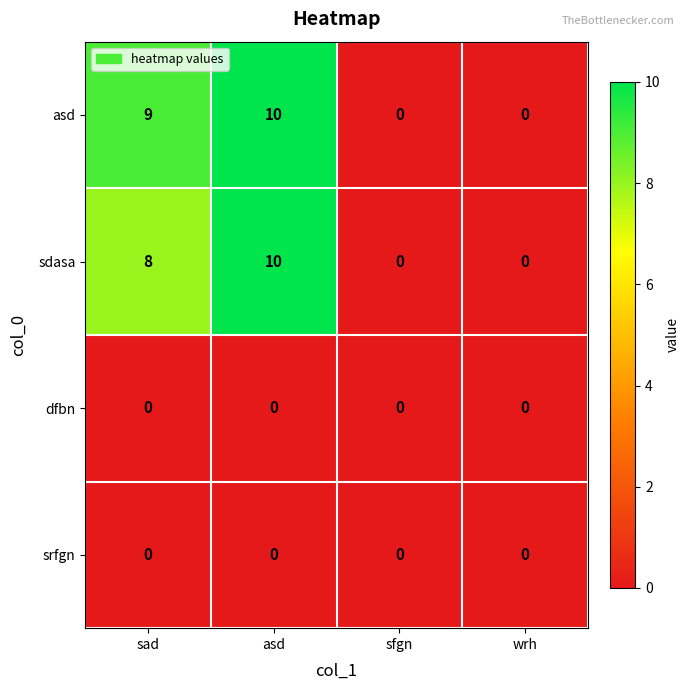

Which series has the largest total across all categories?

asd